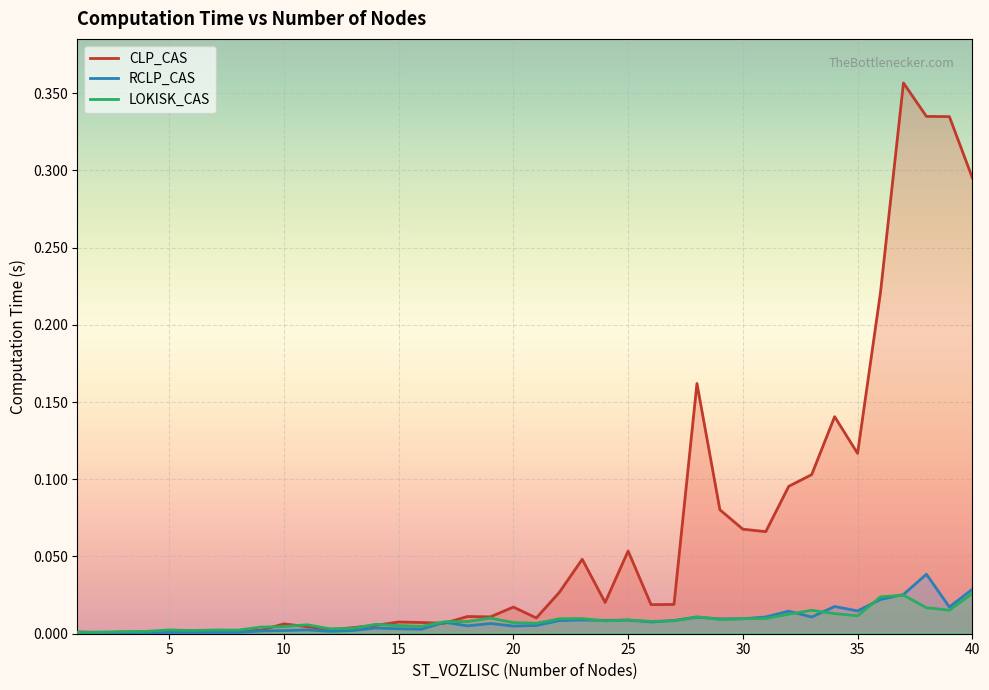

Rank the series at 15 from lowest to highest value.

RCLP_CAS, LOKISK_CAS, CLP_CAS